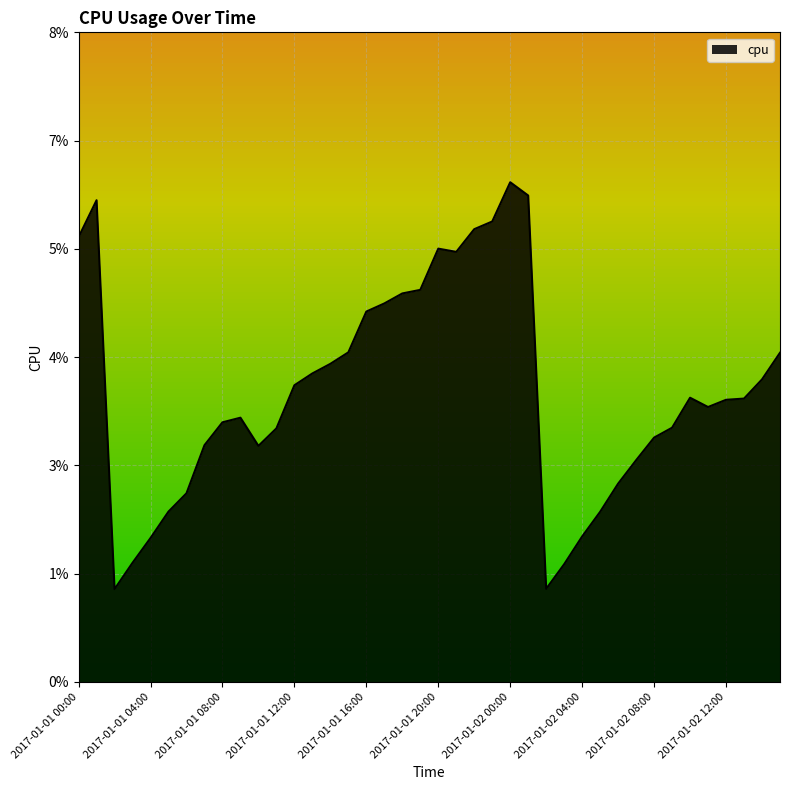

At which category does the data reach its first local peak?

2017-01-01 01:00